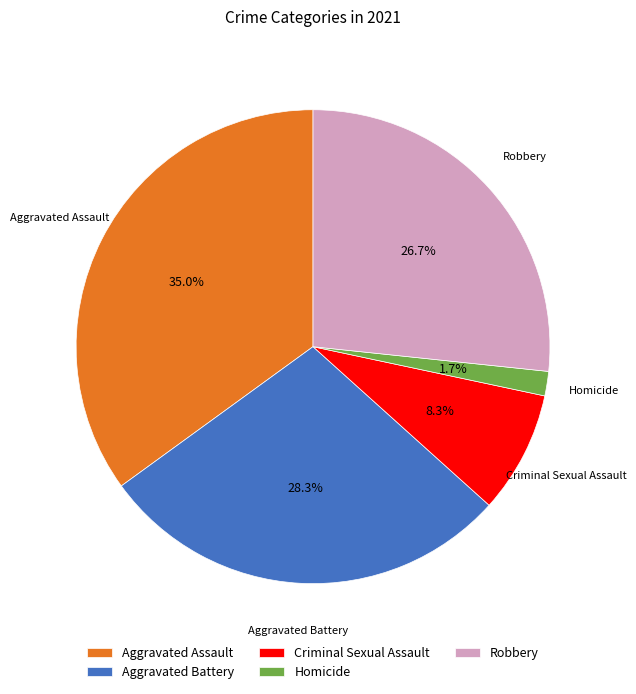

Is the sum of Aggravated Assault and Homicide greater than half?

No